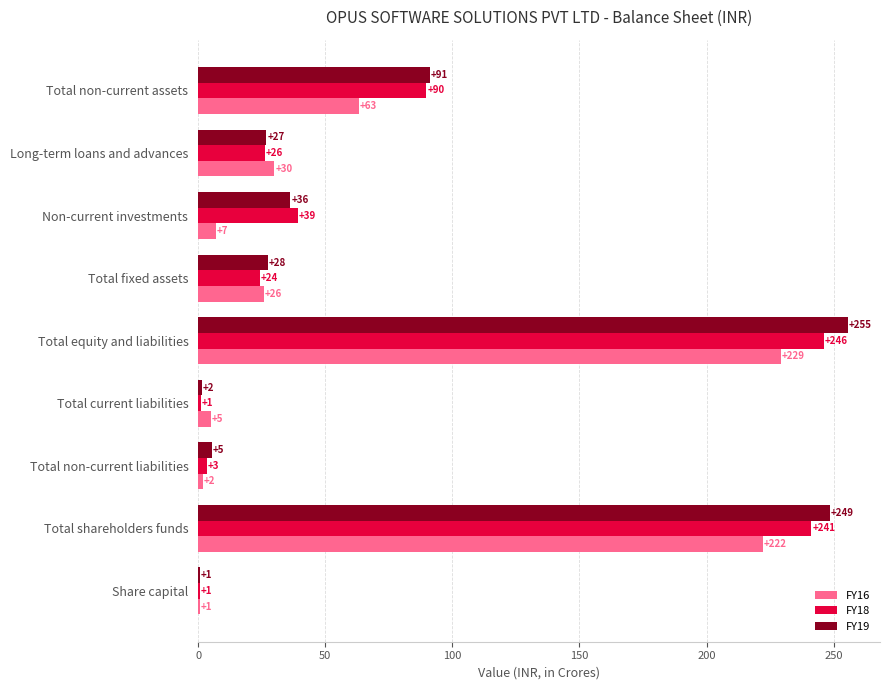

True or false: FY18 has a value of 24.2 at Total fixed assets.

True